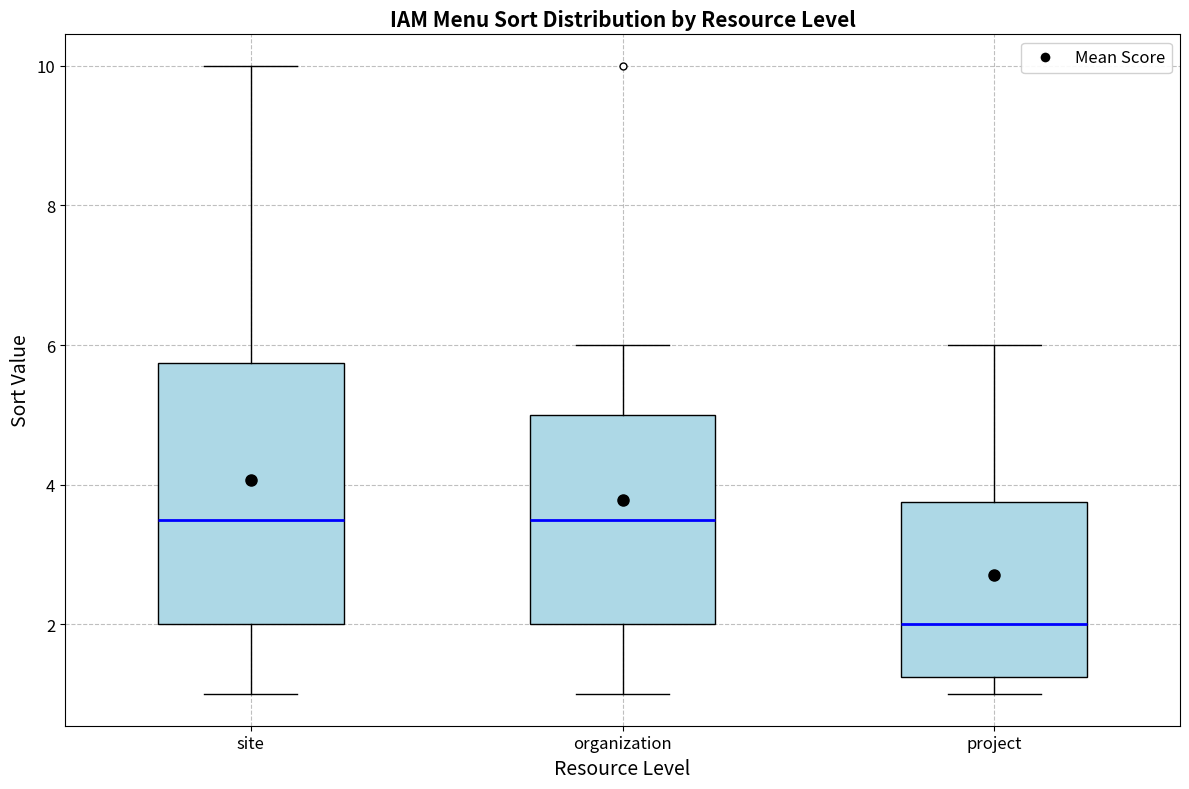

Which box is the tallest, from its lower edge to its upper edge?

site